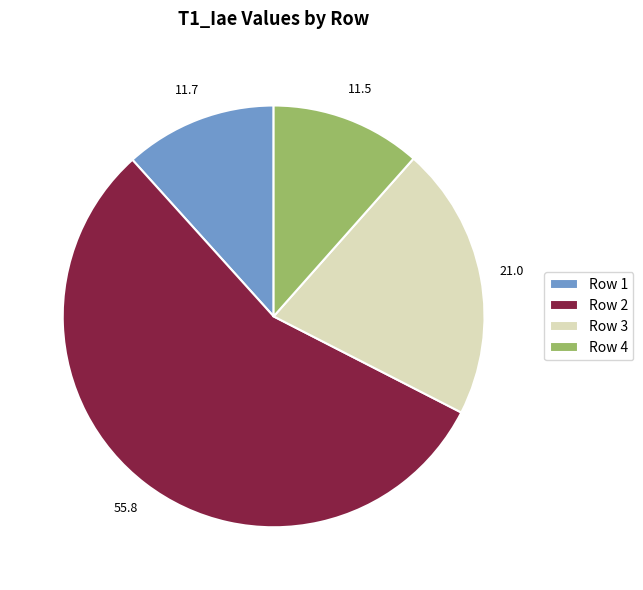

Do Row 2 and Row 3 together represent more than half of the pie?

Yes